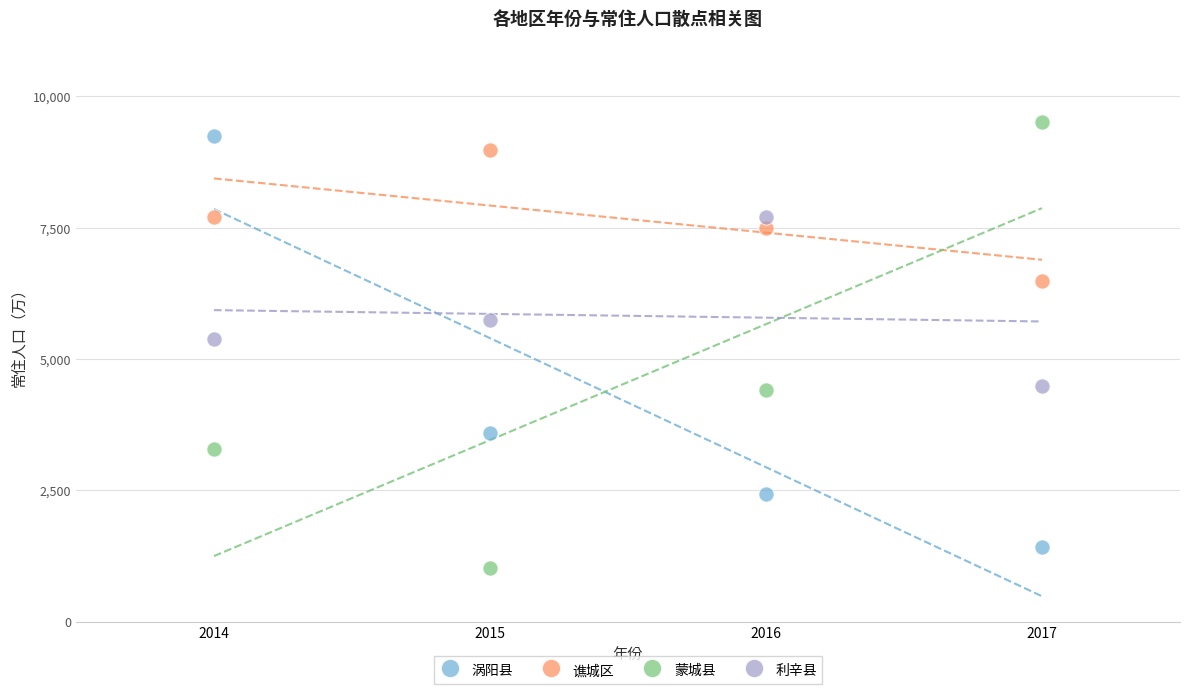

Across all data points, what is the range of Y values (max minus min)?

8480